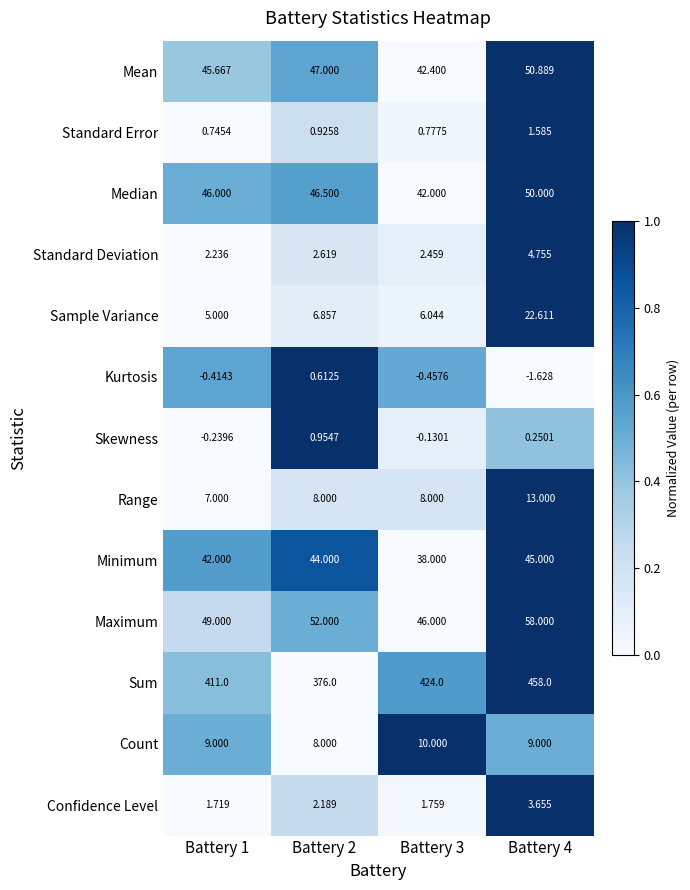

Which series has the largest total across all categories?

Sum